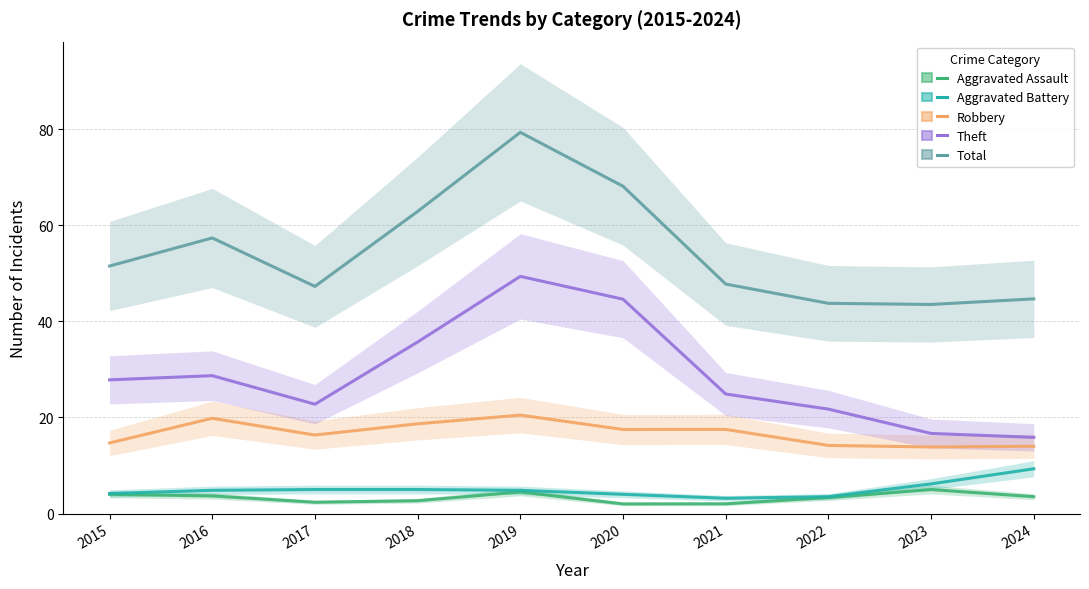

What is the difference between the maximum and minimum values in the Aggravated Battery series?

6.1